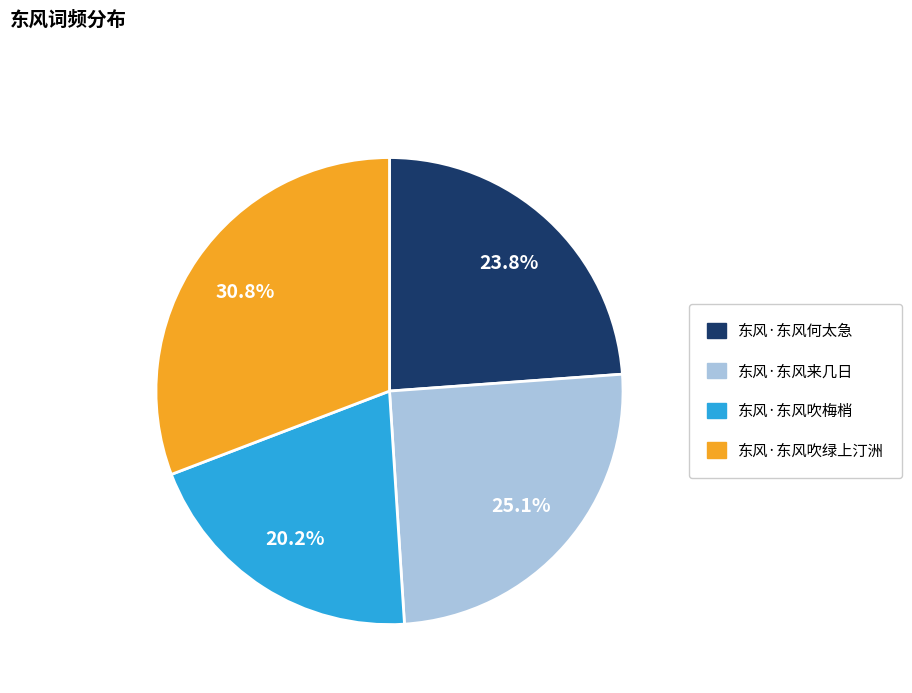

What percentage is the 东风·东风吹绿上汀洲 slice, to the nearest percent?

31%